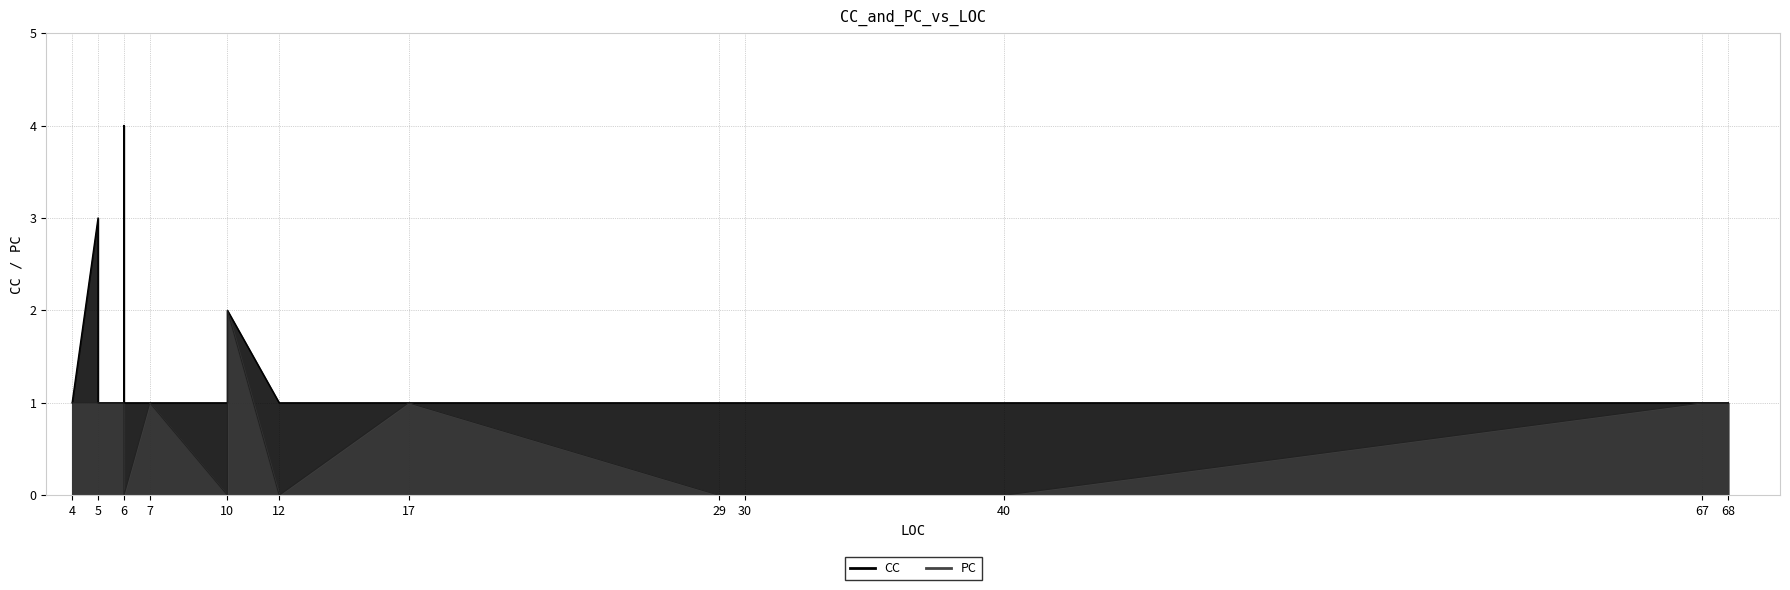

Between 40 and 7, which series saw the biggest shift?

PC